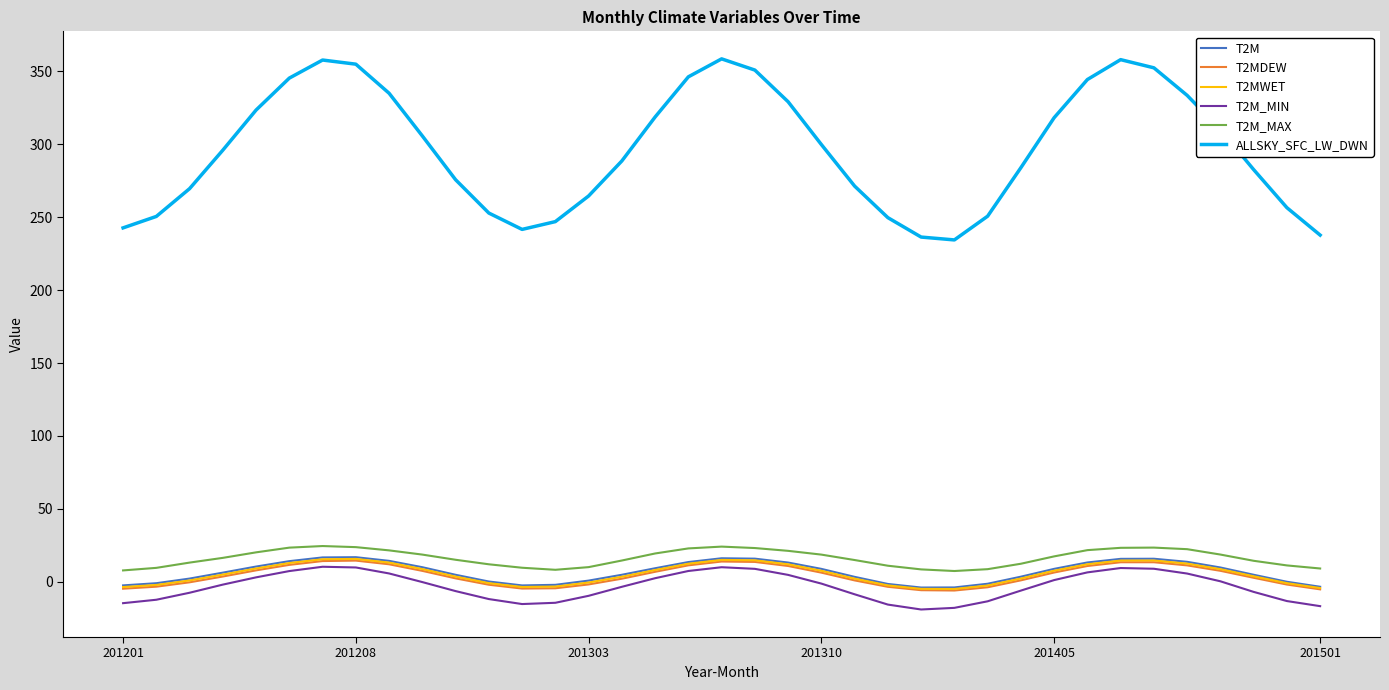

How many values in the ALLSKY_SFC_LW_DWN series are below 296?

18